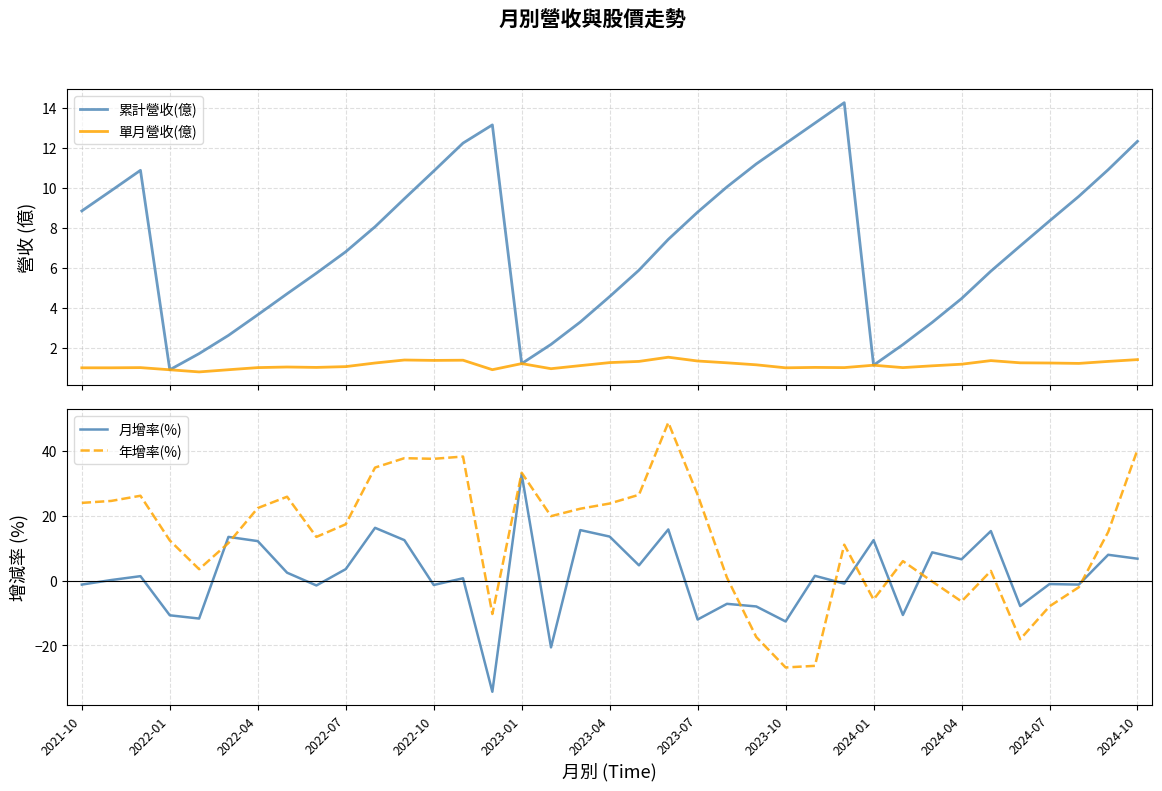

Rank the series at 23 from highest to lowest value.

累計營收(億), 單月營收(億), 月增率(%), 年增率(%)